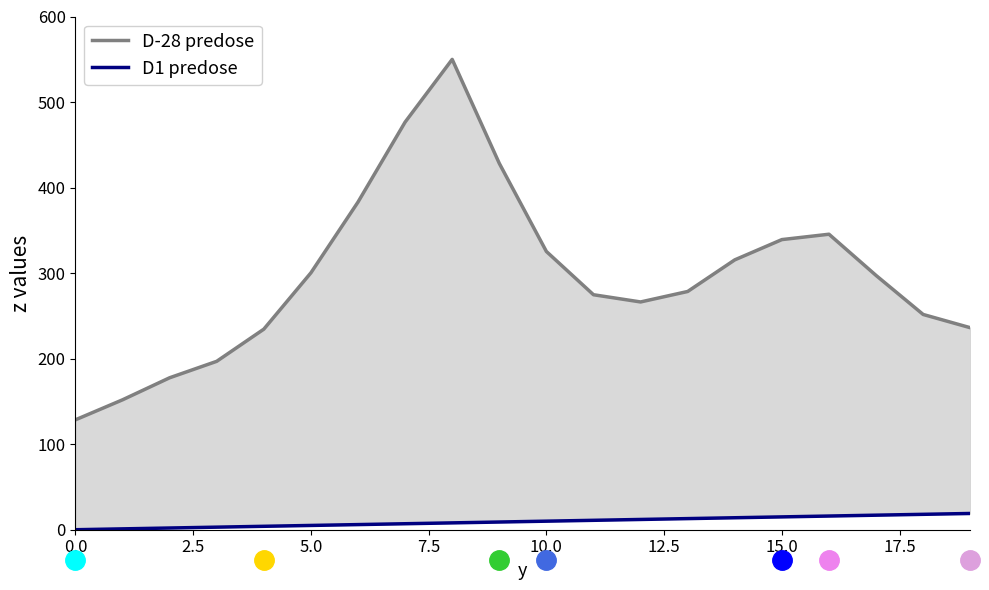

What is the value of the D1 predose point at the 17th from the left?

16.0